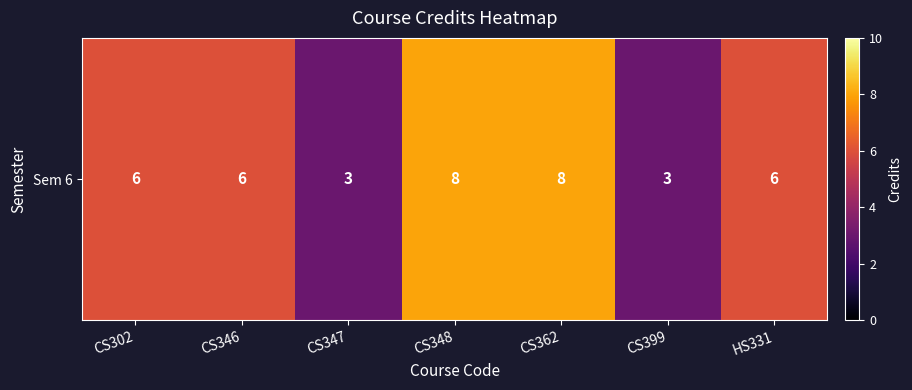

Where is the data nearest to the value 5?

CS302